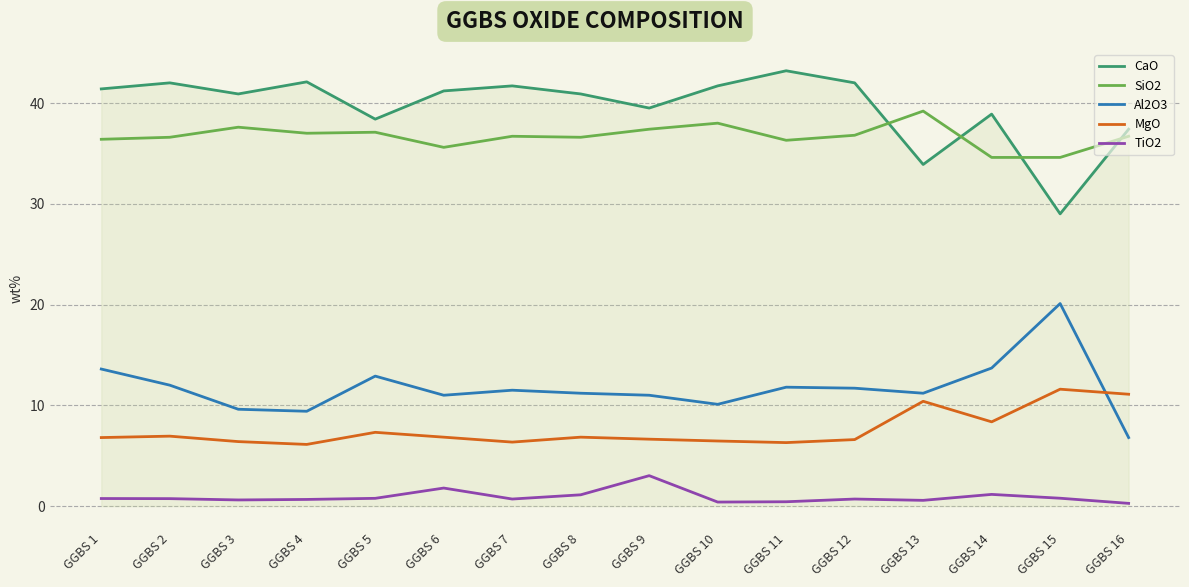

True or false: MgO and TiO2 intersect in this chart.

False